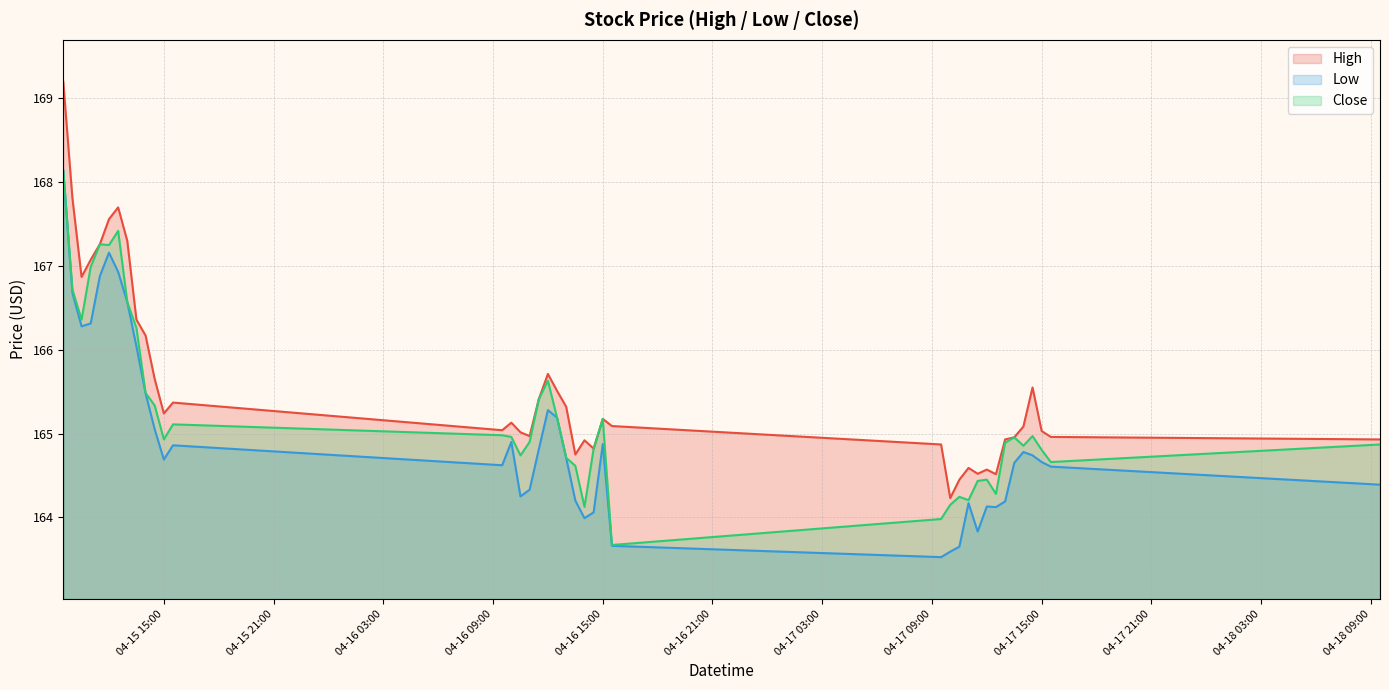

Which series has the largest range (max minus min)?

High